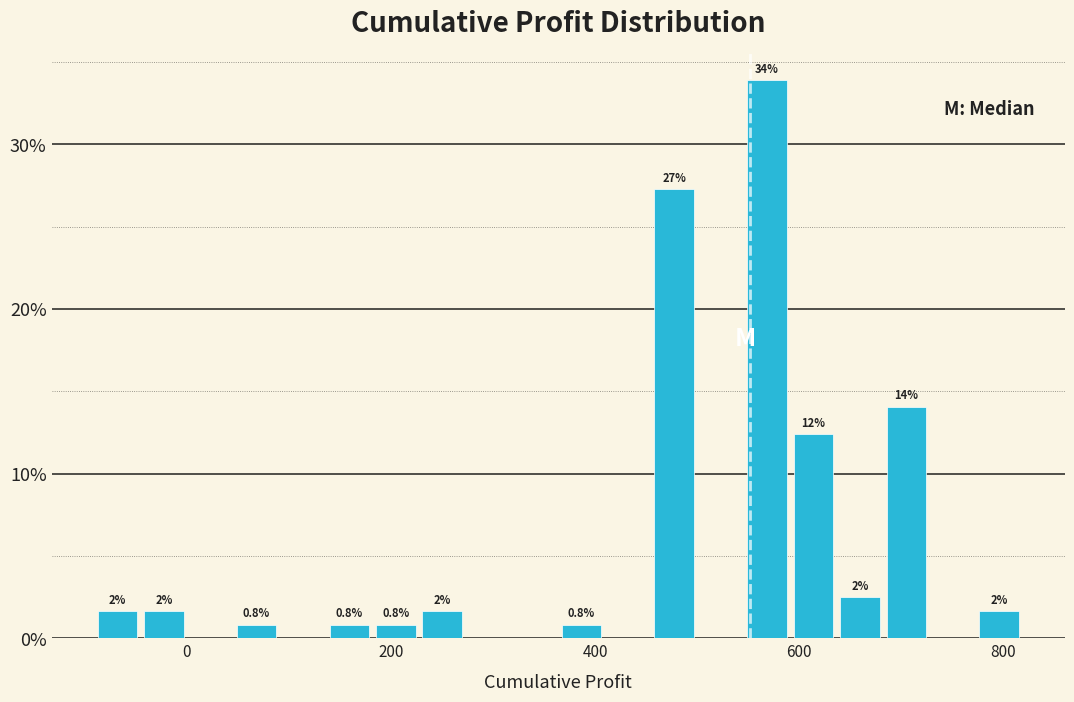

Around what value on the x-axis is the tallest bar? Give the approximate position of its centre, as read against the axis.

560